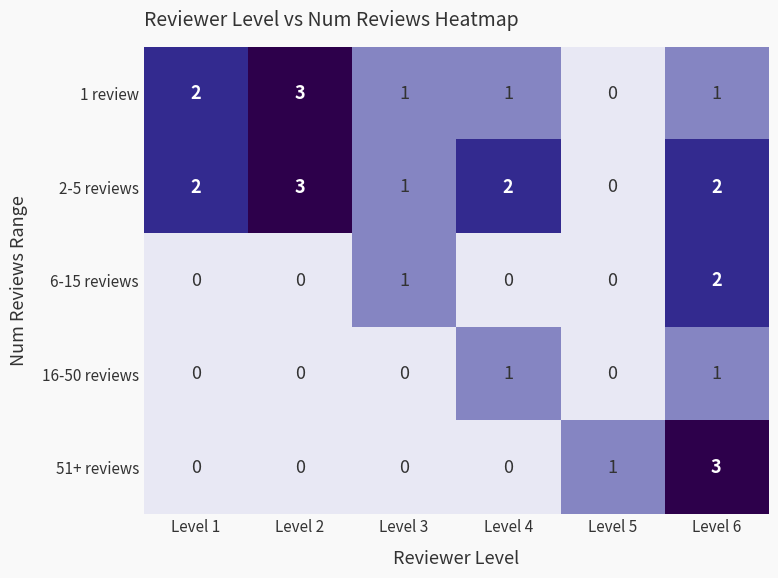

Which series has the largest total across all categories?

2-5 reviews